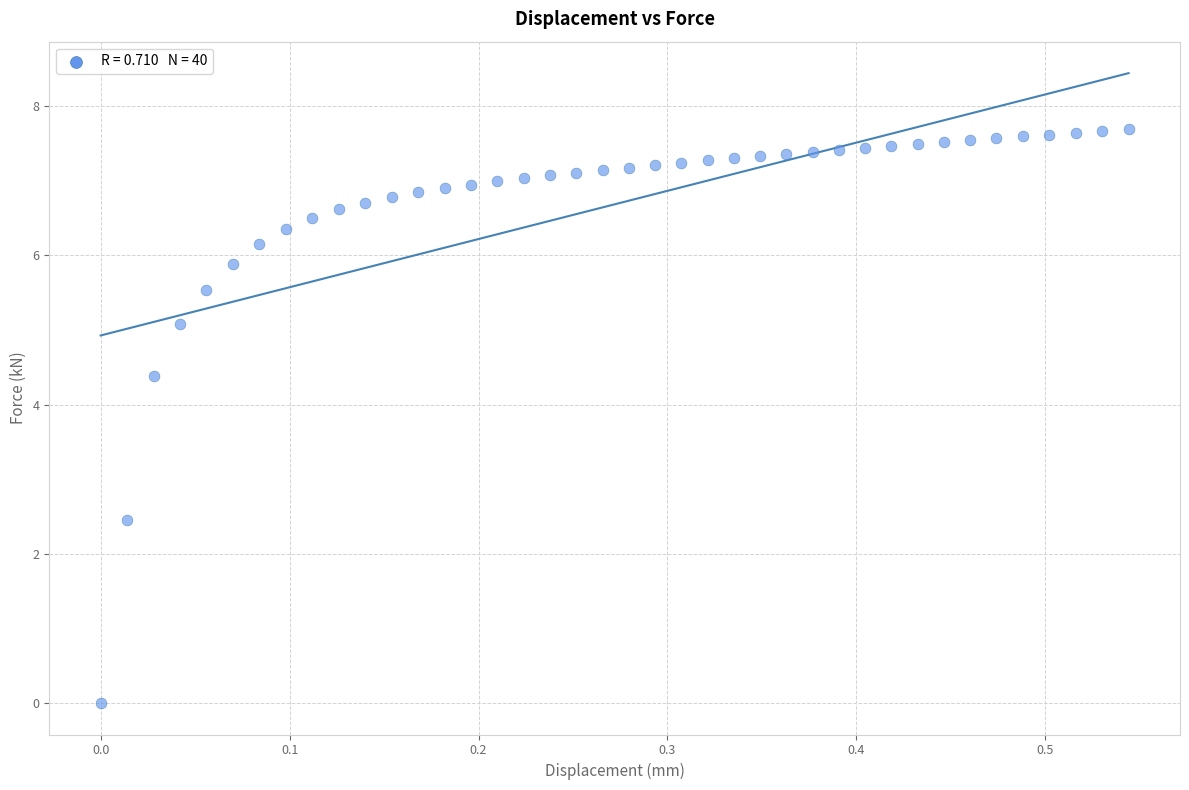

What Y value in the scatter plot is closest to 3?

2.5